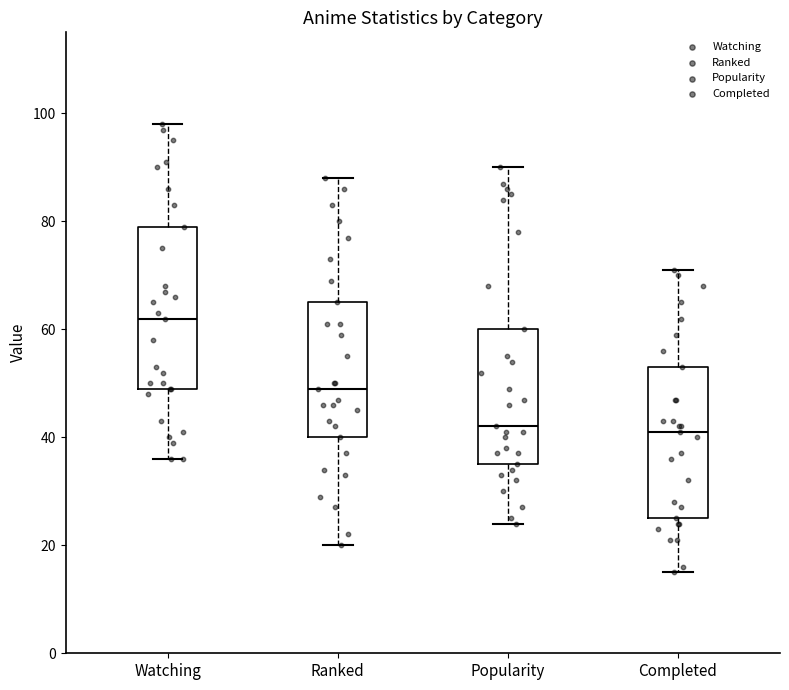

Which box is the tallest, from its lower edge to its upper edge?

Watching